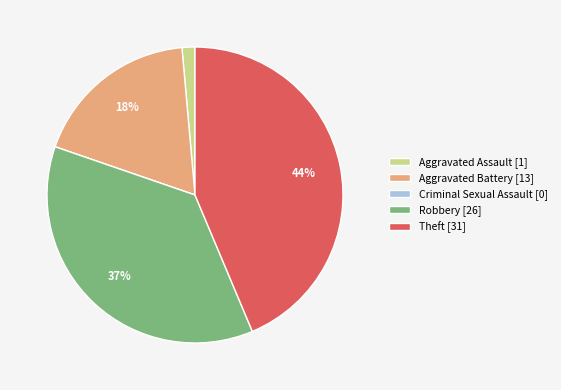

Which category has the biggest portion of the pie?

Theft